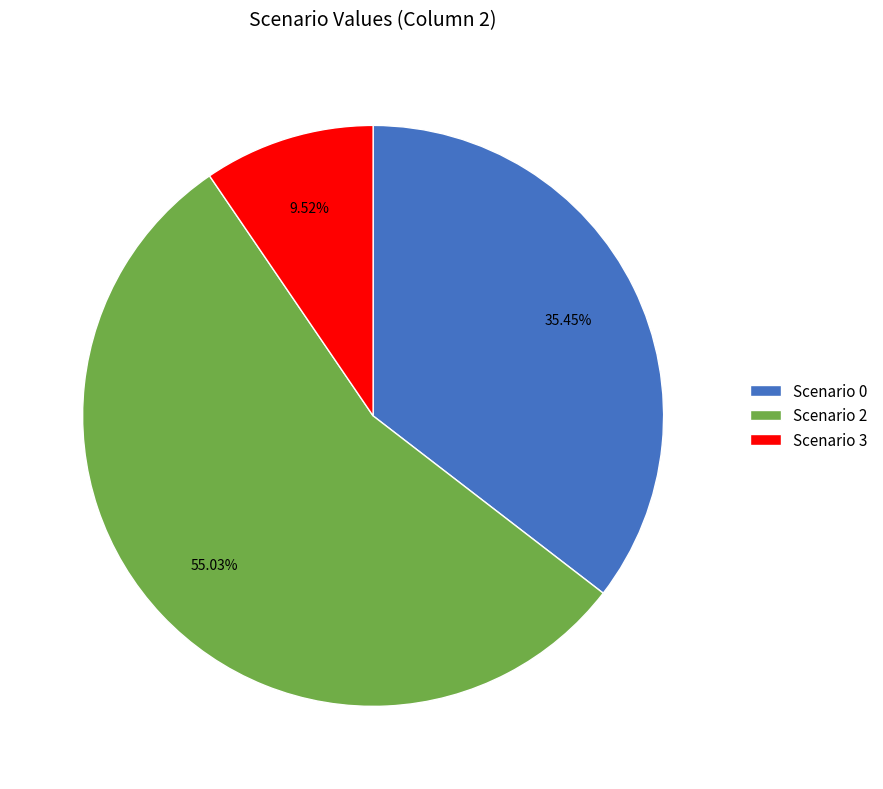

To the nearest percent, what percentage of the pie is Scenario 2?

55%